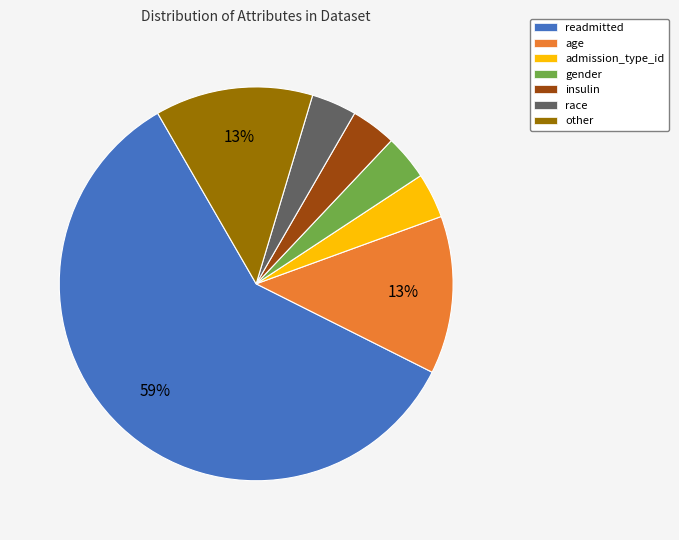

Which category has the biggest portion of the pie?

readmitted